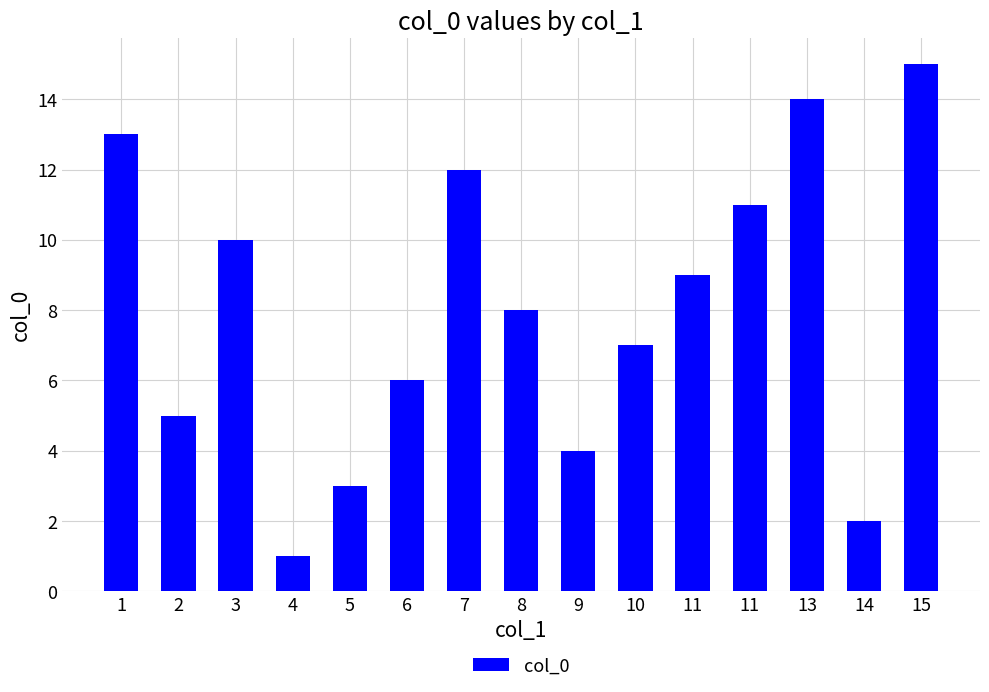

Reading left to right, transcribe all the data shown in this chart.

1=13	2=5	3=10	4=1	5=3	6=6	7=12	8=8	9=4	10=7	11=9	11=11	13=14	14=2	15=15